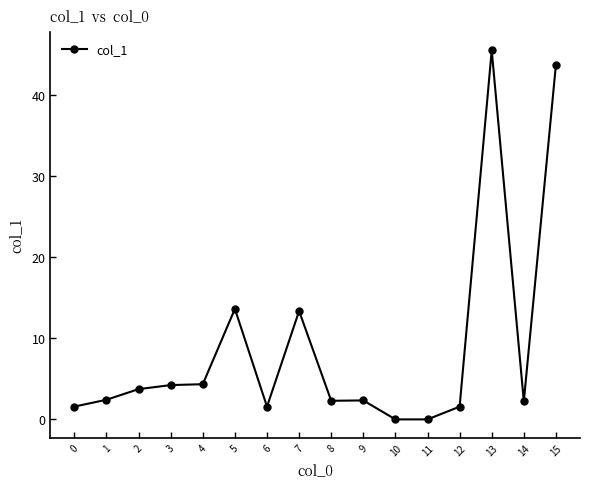

True or false: there are more than 1 points higher than both neighbors.

True